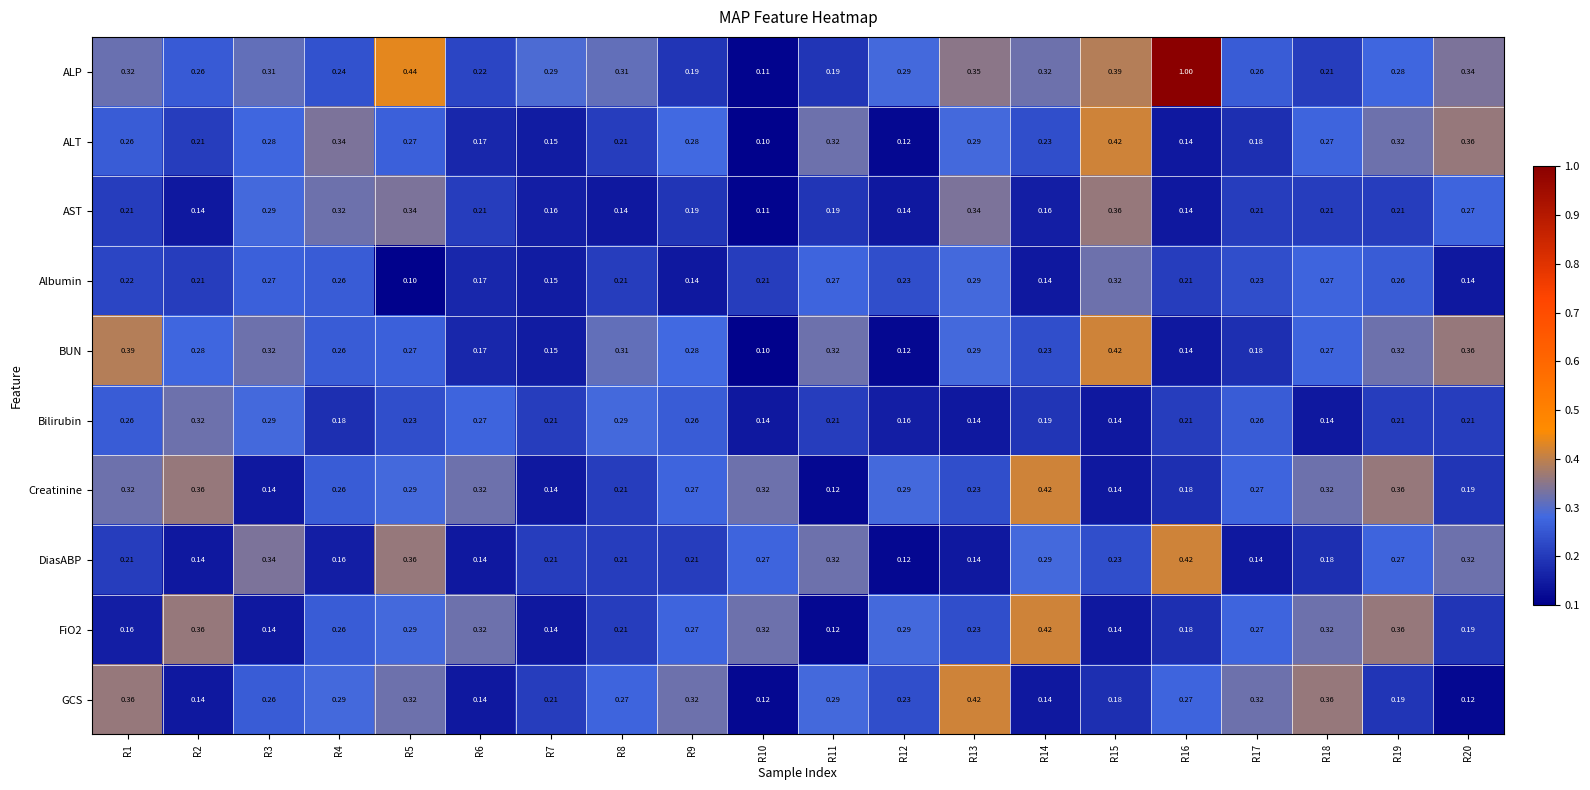

Is the value of GCS at R11 greater than the value of AST at R8?

Yes